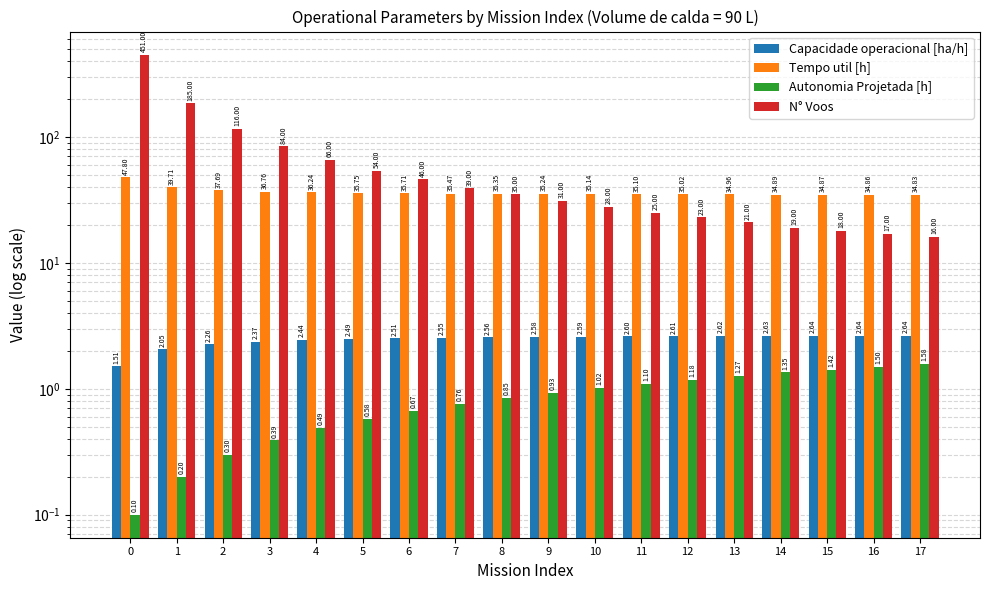

Between 6 and 14, which is larger?

14